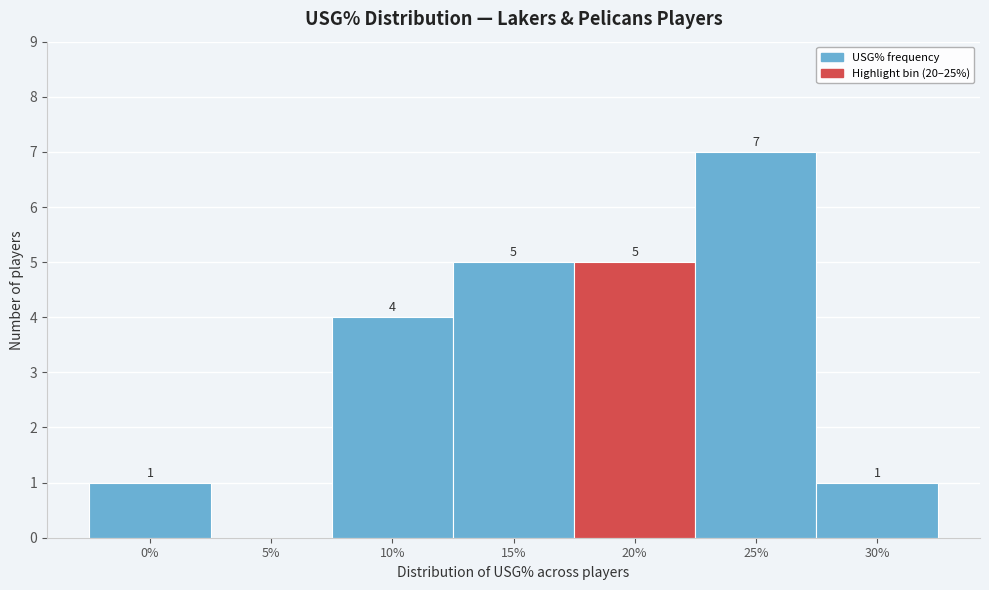

Reading left to right, extract all data points from this chart.

0%=1	5%=0	10%=4	15%=5	20%=5	25%=7	30%=1